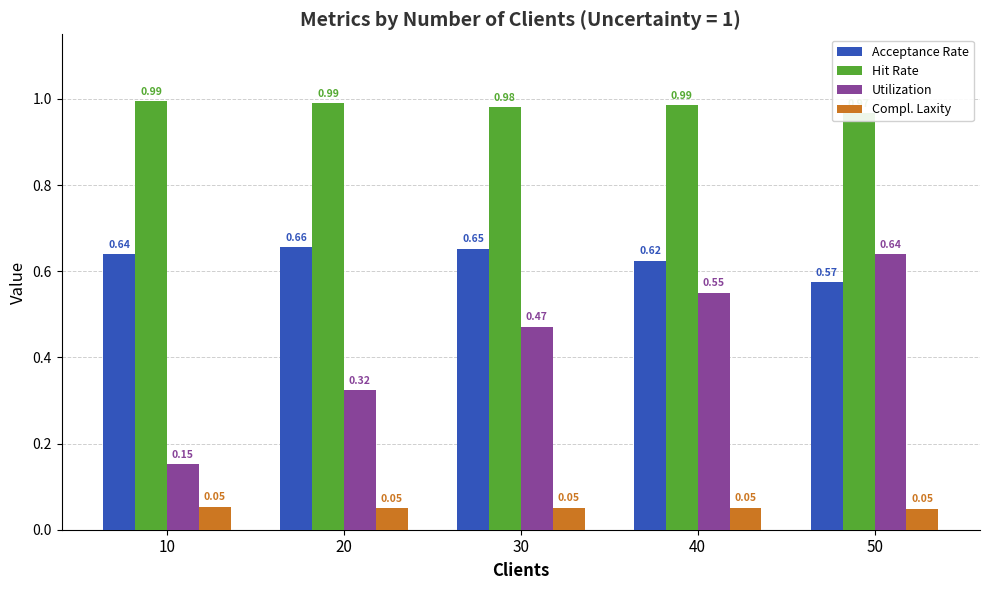

How many groups of bars are there?

5